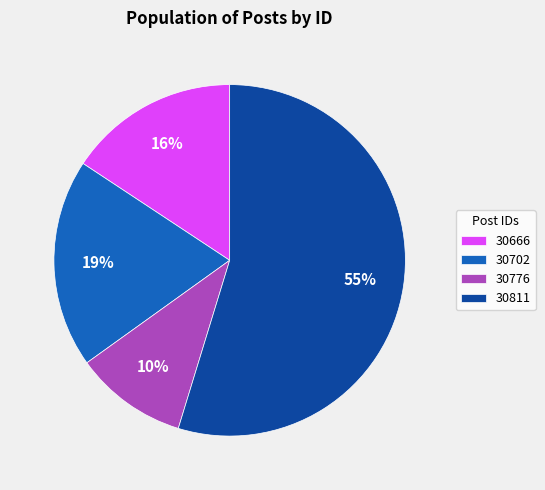

Do 30811 and 30776 together represent more than half of the pie?

Yes